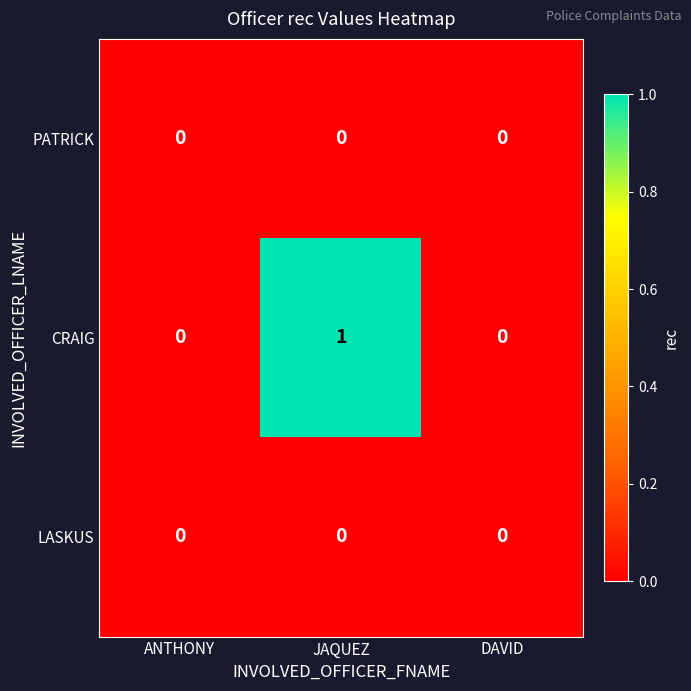

Which series has the largest total across all categories?

CRAIG